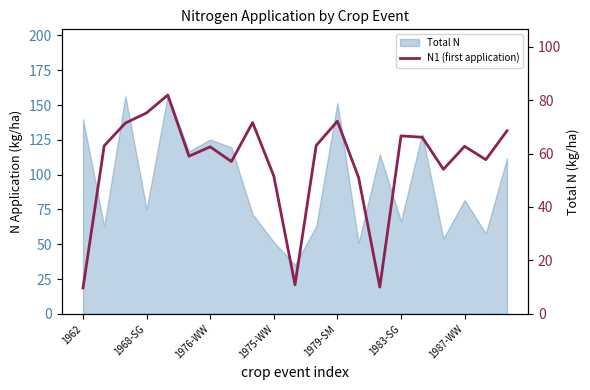

The value at 1979-SM is 72.1. True or false?

True